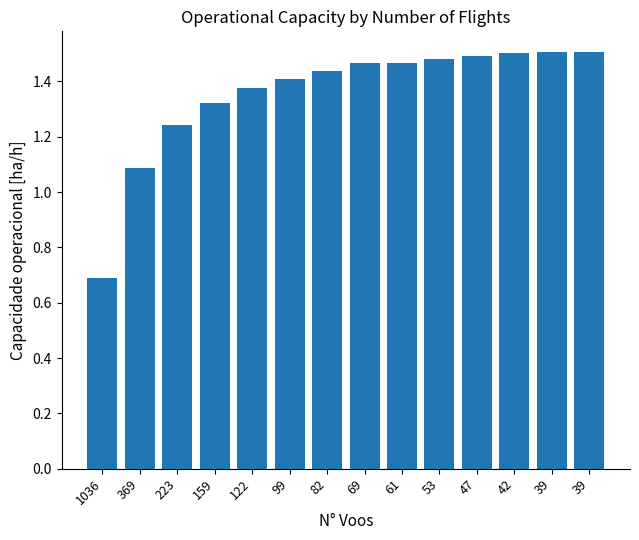

Reading right to left, transcribe all the data shown in this chart.

1.5	1.5	1.5	1.5	1.5	1.5	1.5	1.4	1.4	1.4	1.3	1.2	1.1	0.7